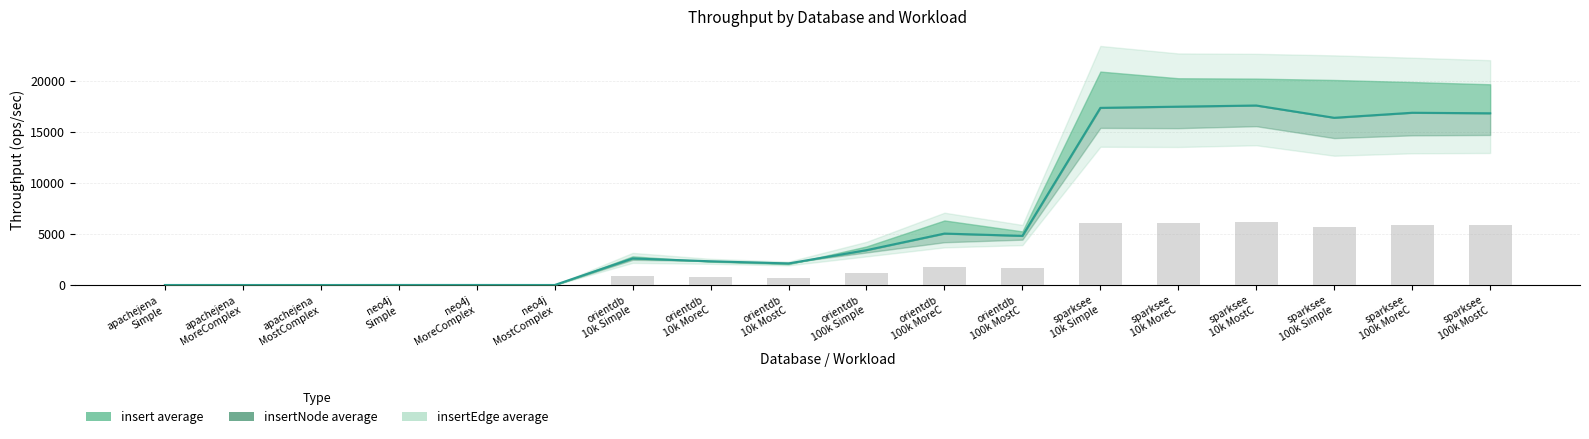

The value at sparksee
10k MoreC is 28832.4. True or false?

False